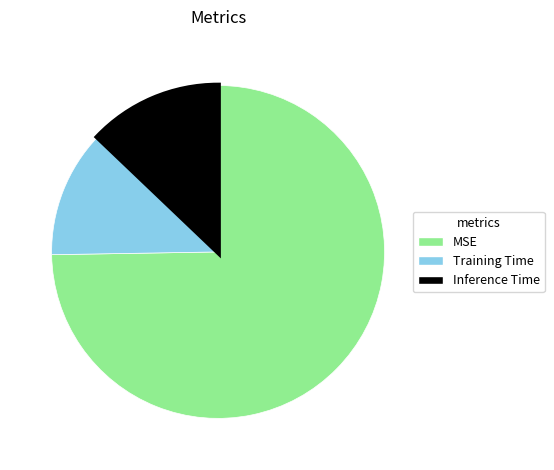

Which has a higher value, Inference Time or MSE?

MSE